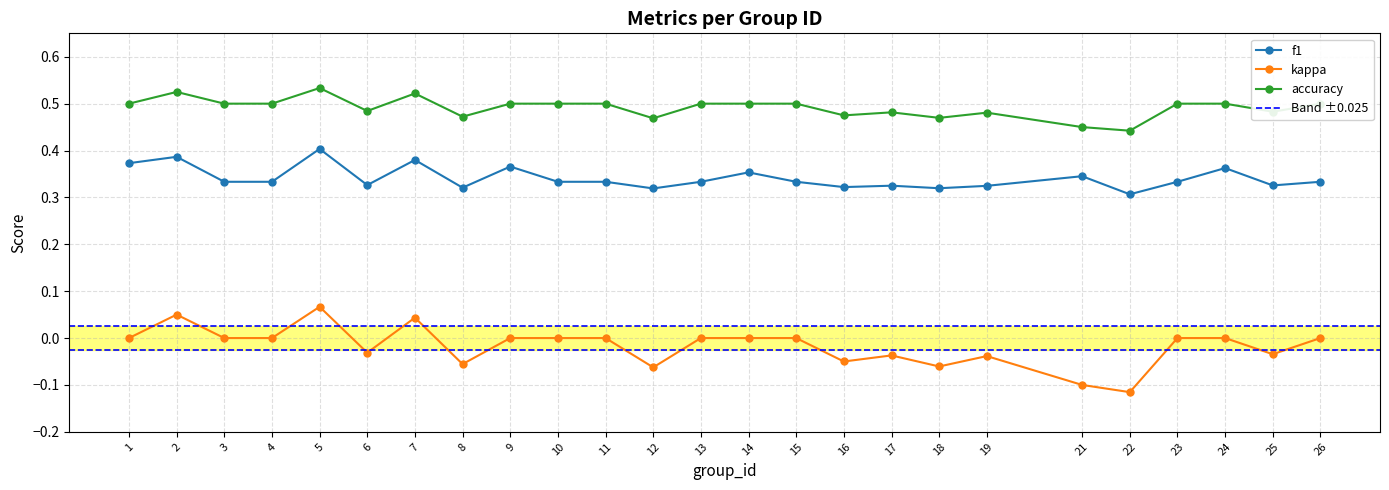

True or false: f1 and kappa intersect in this chart.

False